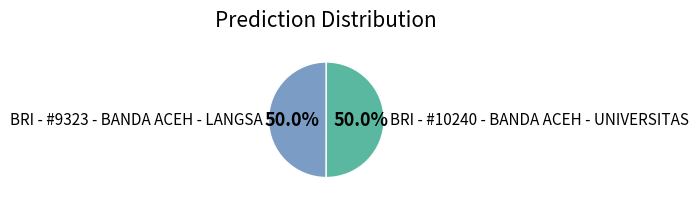

The BRI - #10240 - BANDA ACEH - UNIVERSITAS slice represents 40% of the pie. True or false?

False